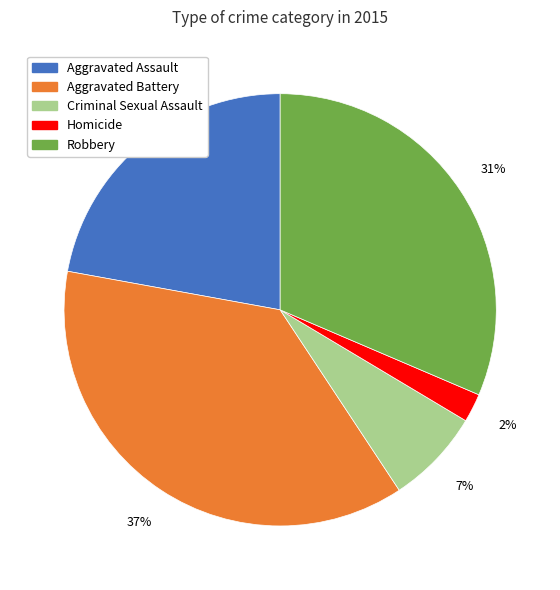

Between Aggravated Assault and Criminal Sexual Assault, which is larger?

Aggravated Assault